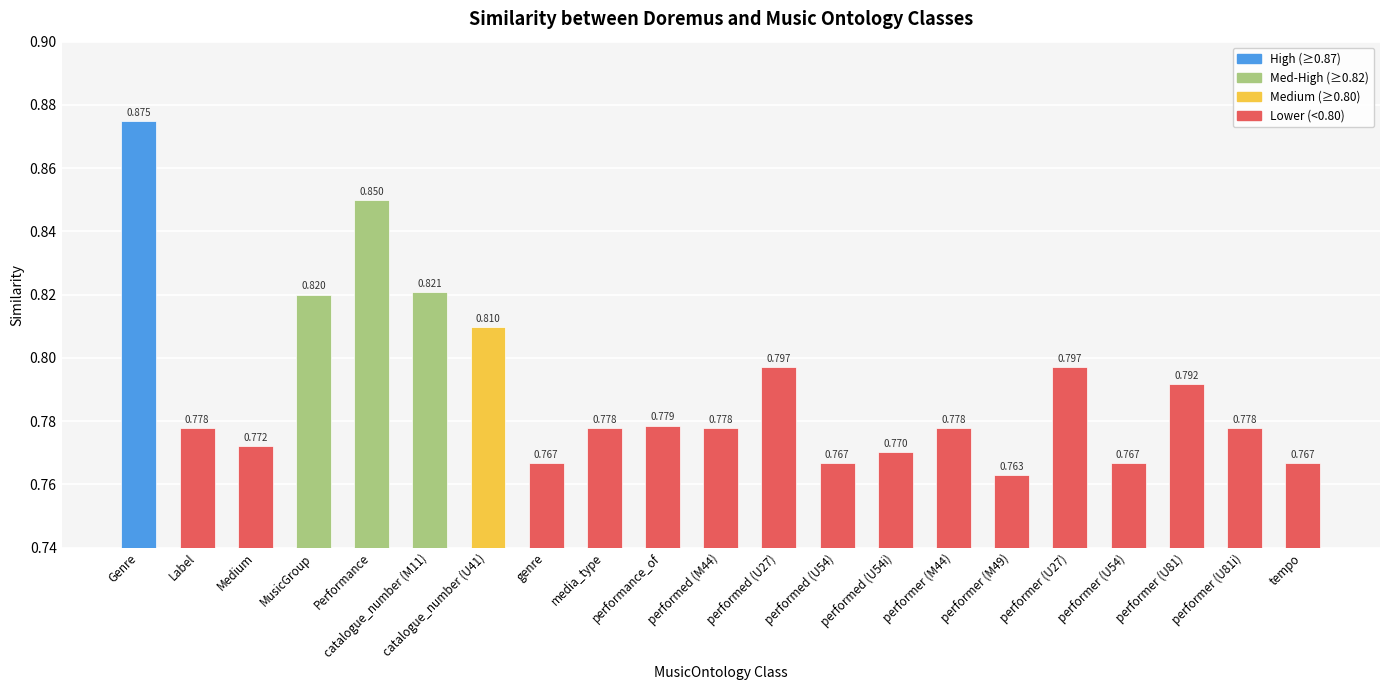

At which category does the chart reach its peak across all series?

Genre